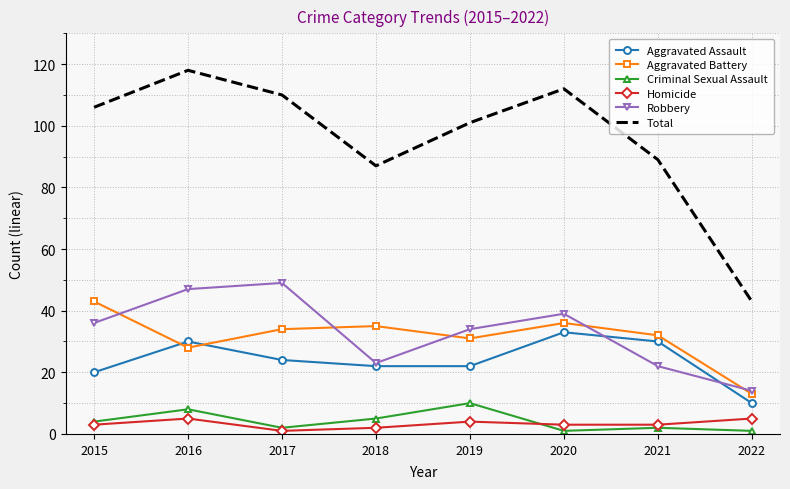

At which label does Aggravated Battery reach its peak?

2015